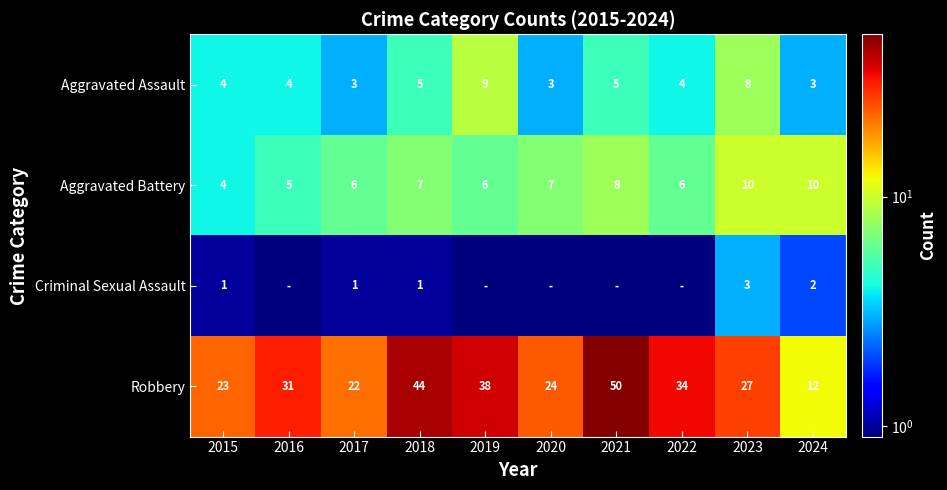

How many values in the Aggravated Assault series are below 4?

3